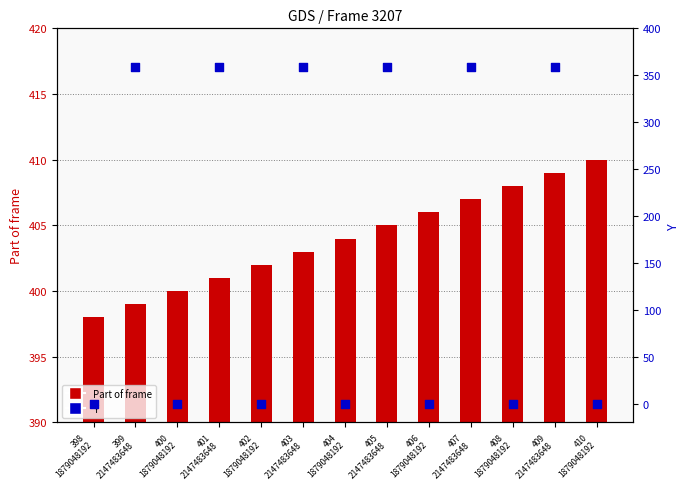

Which series has the largest Y range (max minus min)?

Y